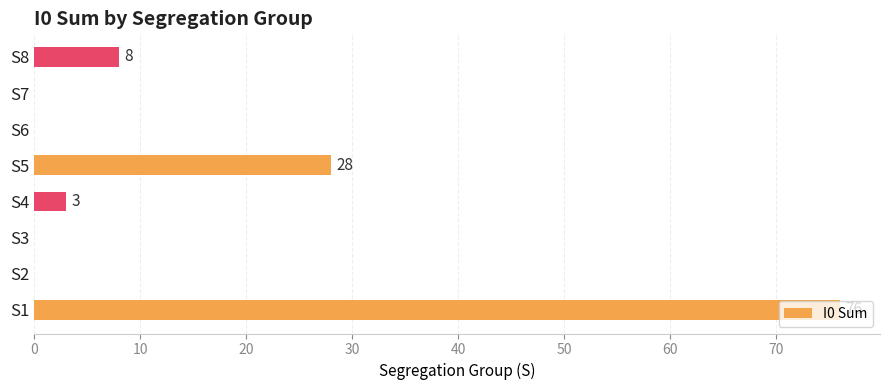

True or false: the data shows 0 at S3.

True